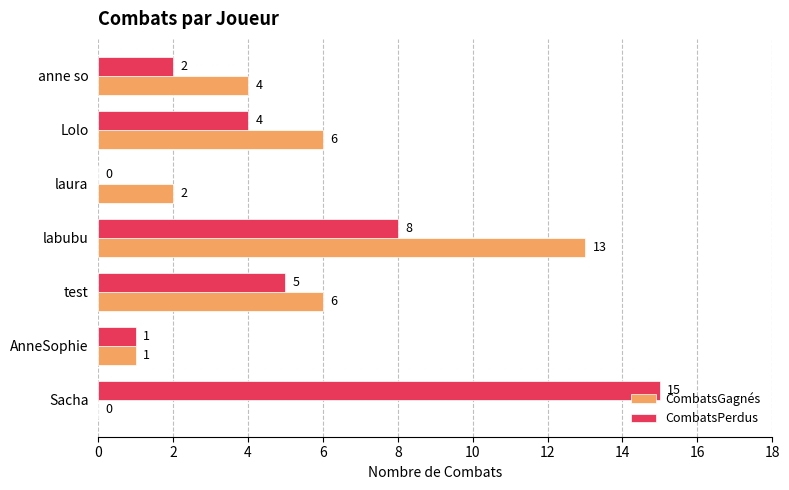

Which category has the highest value in the CombatsPerdus series?

Sacha